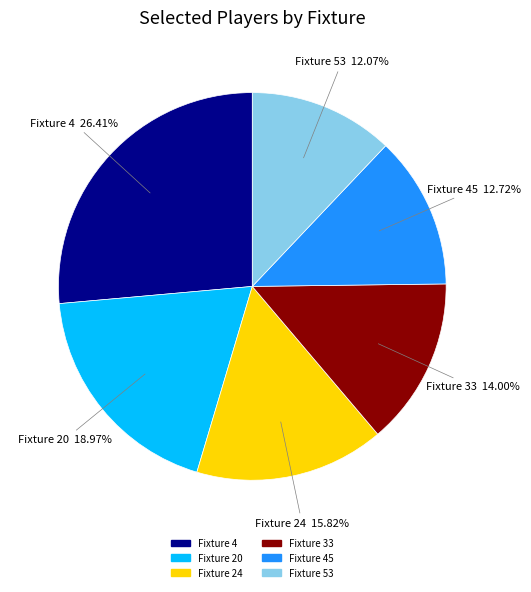

To the nearest percent, what is the average slice percentage?

17%